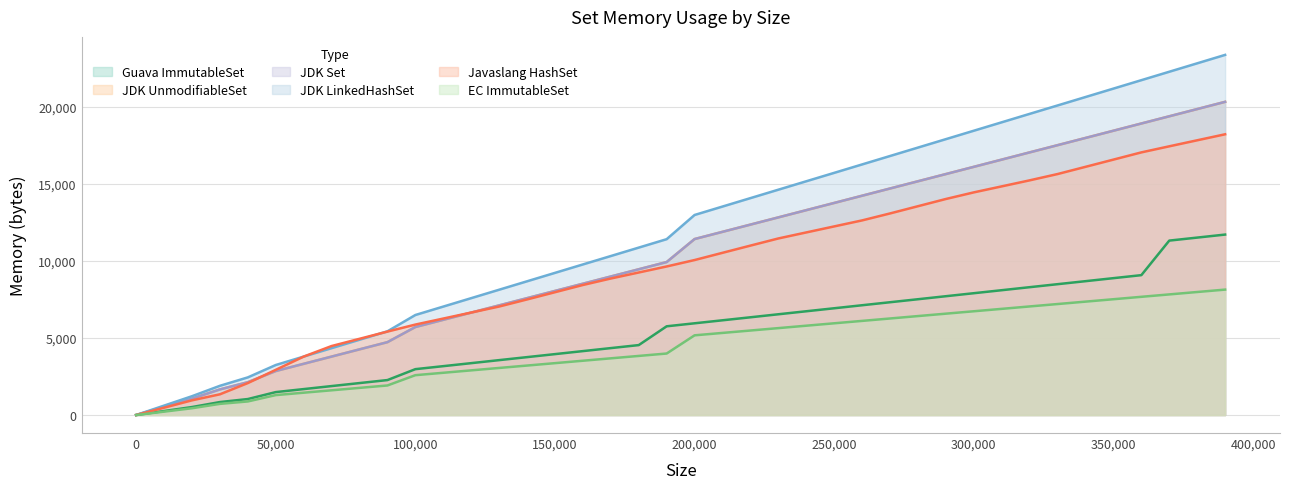

The EC ImmutableSet series shows 6423 at 280000. True or false?

True